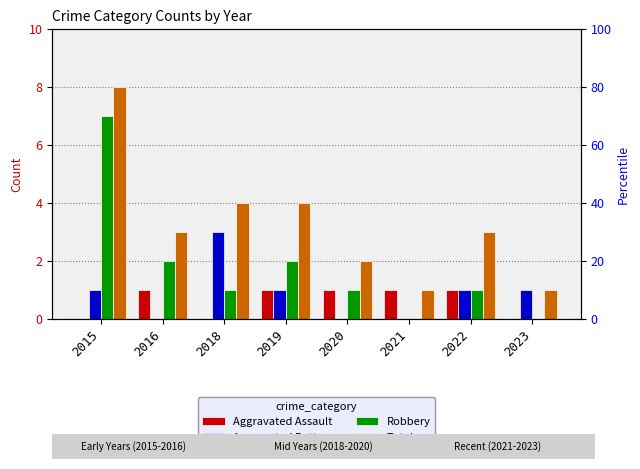

At which label is Aggravated Assault closest to 0?

2015